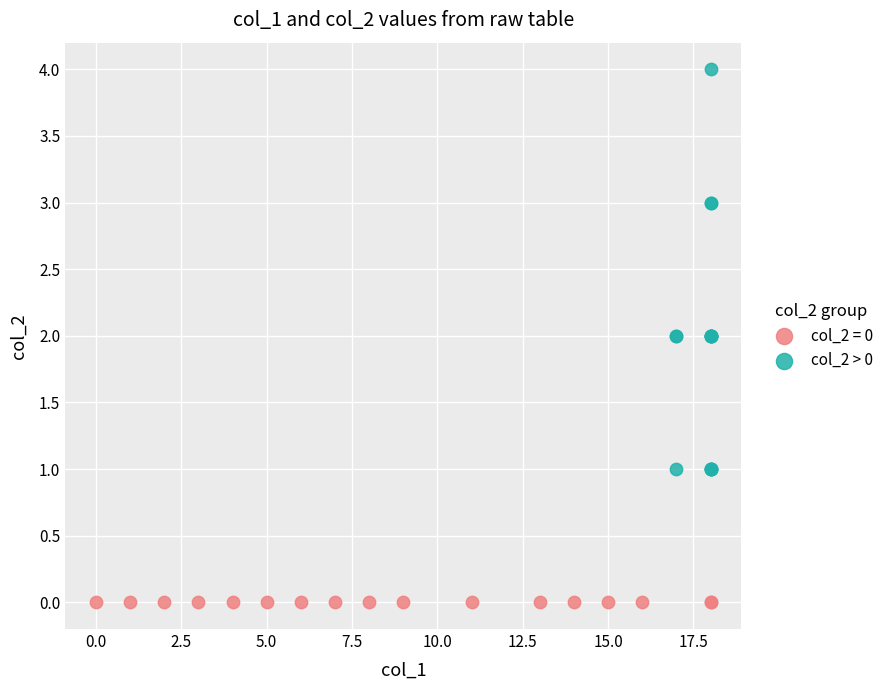

Which series reaches the maximum Y coordinate?

col_2 > 0